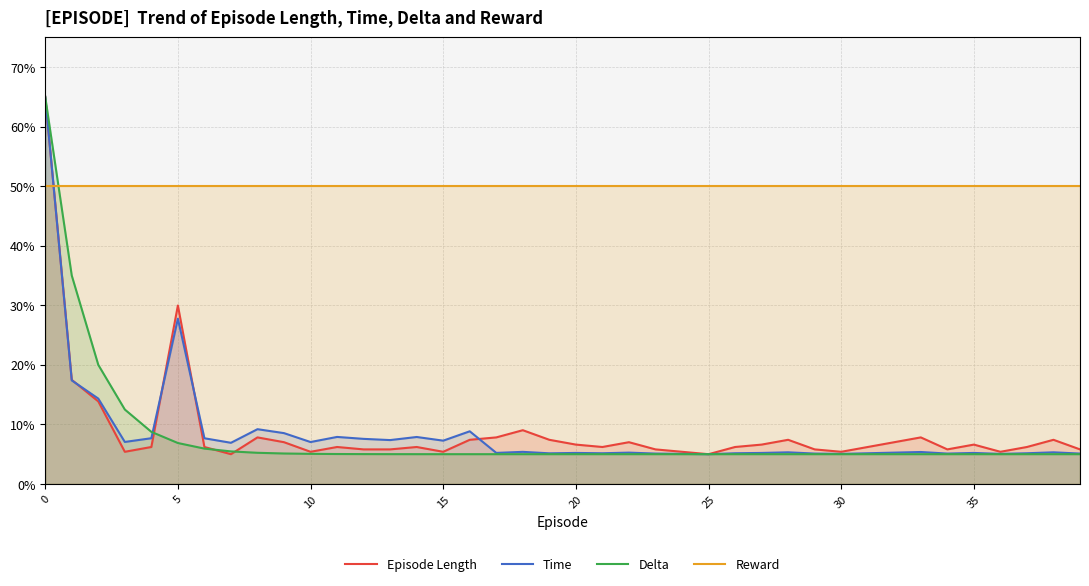

What is the lowest value of the Delta series?

5.0